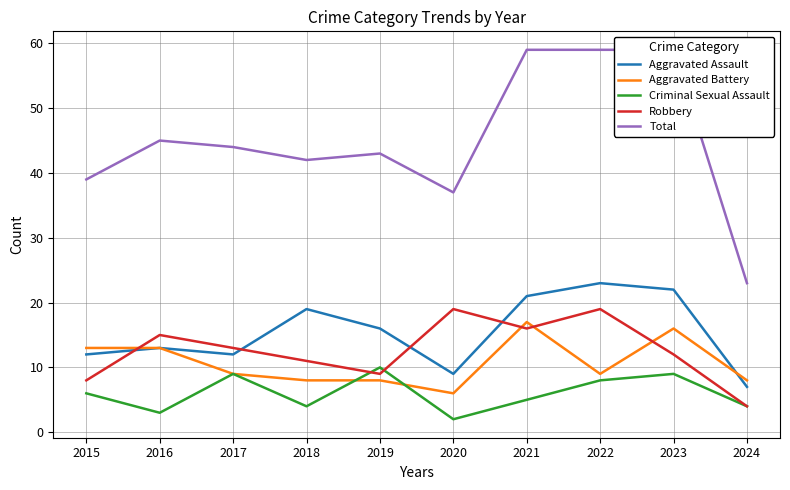

Is the value of Robbery at 2022 greater than the value of Aggravated Assault at 2020?

Yes